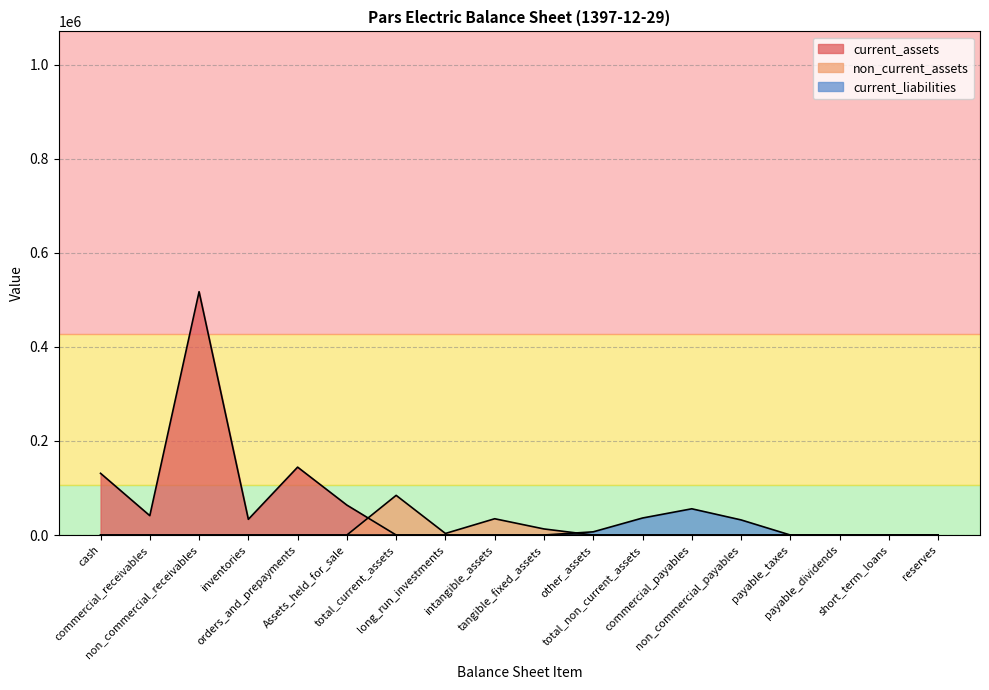

How many lines are shown in the chart?

3